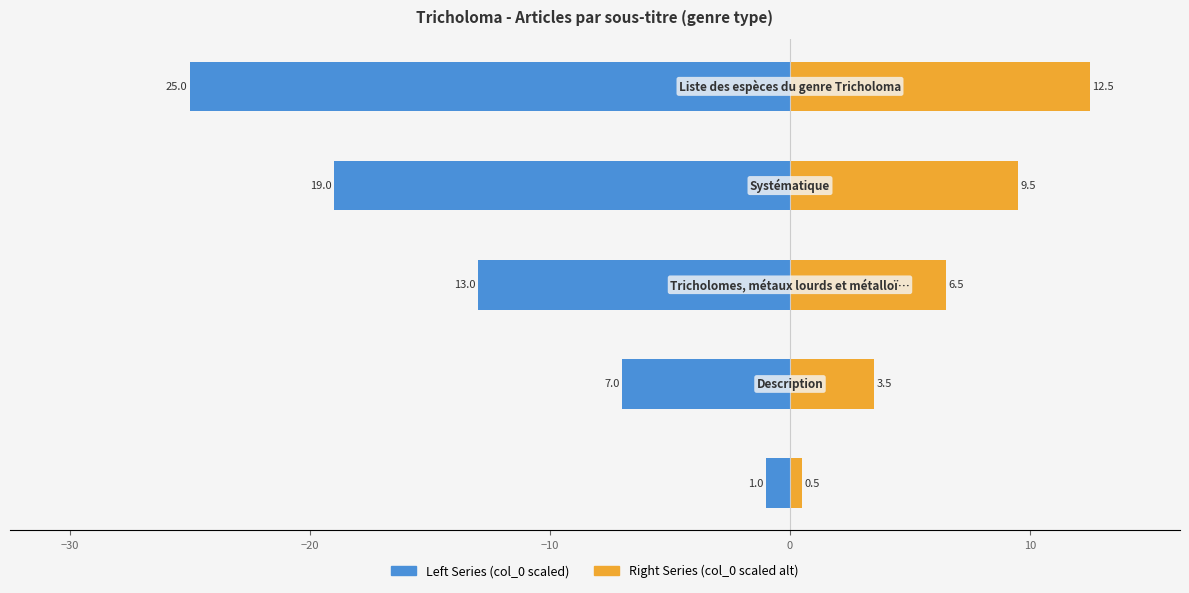

What is the difference between the highest and lowest values at −10?

28.5